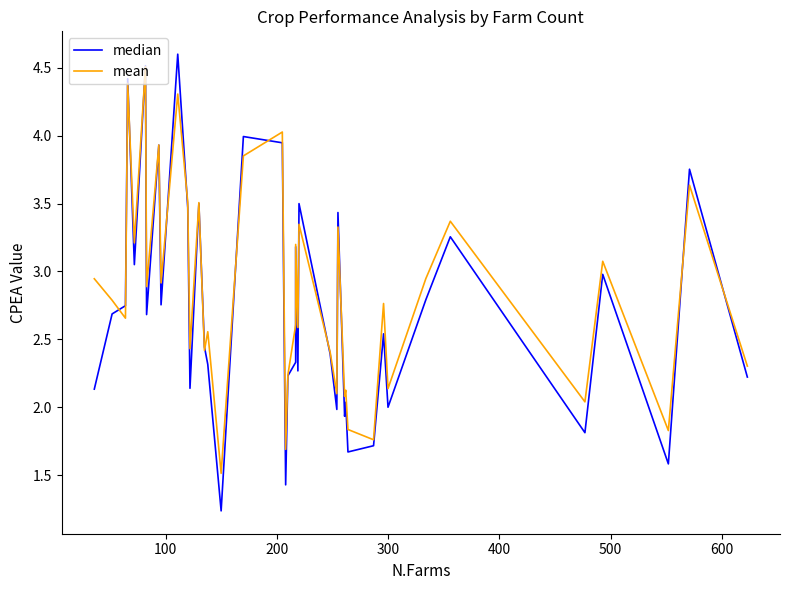

In mean, how many points are lower than both neighbors (excluding endpoints)?

15